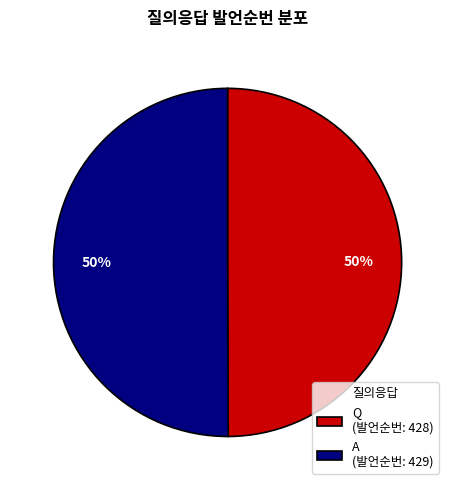

Do A (발언순번: 429) and Q (발언순번: 428) together represent more than half of the pie?

Yes